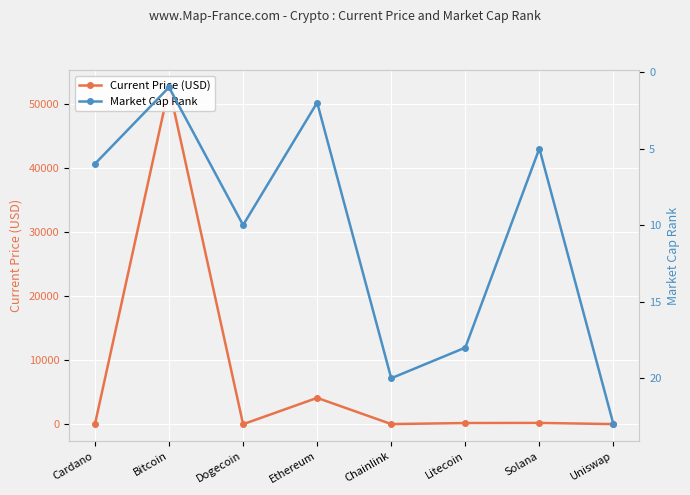

True or false: Current Price (USD) and Market Cap Rank intersect in this chart.

True